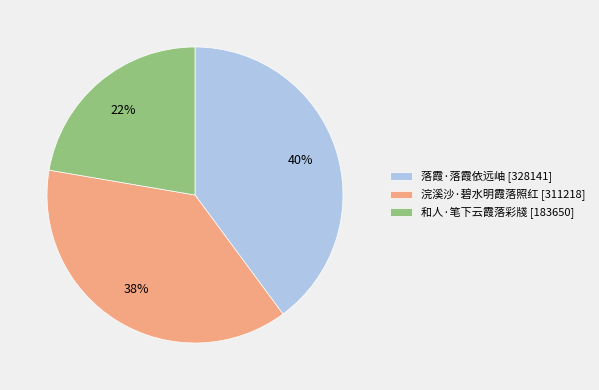

Do 和人·笔下云霞落彩牋 and 落霞·落霞依远岫 together represent more than half of the pie?

Yes